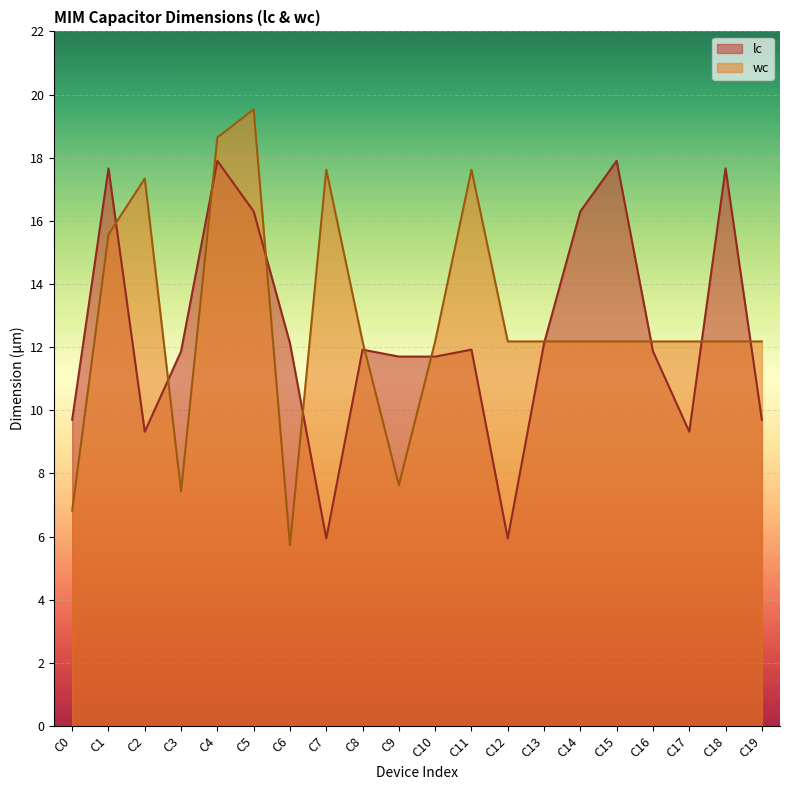

Where do wc and lc first cross each other?

C1 and C2